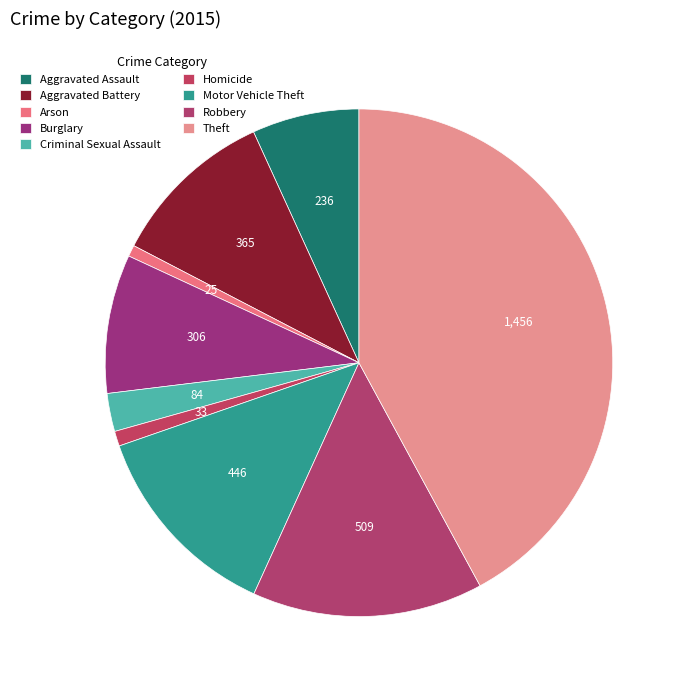

How many segments does this pie chart have?

9